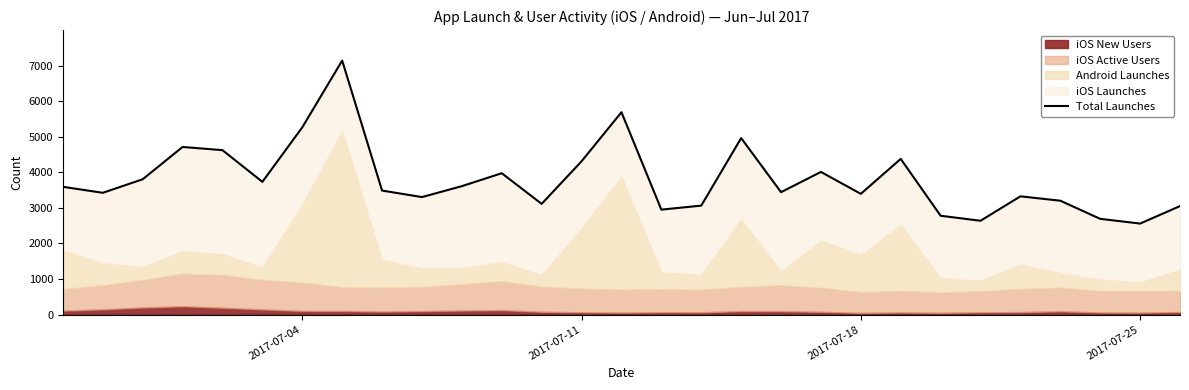

True or false: the data shows 12594 at 7.

False